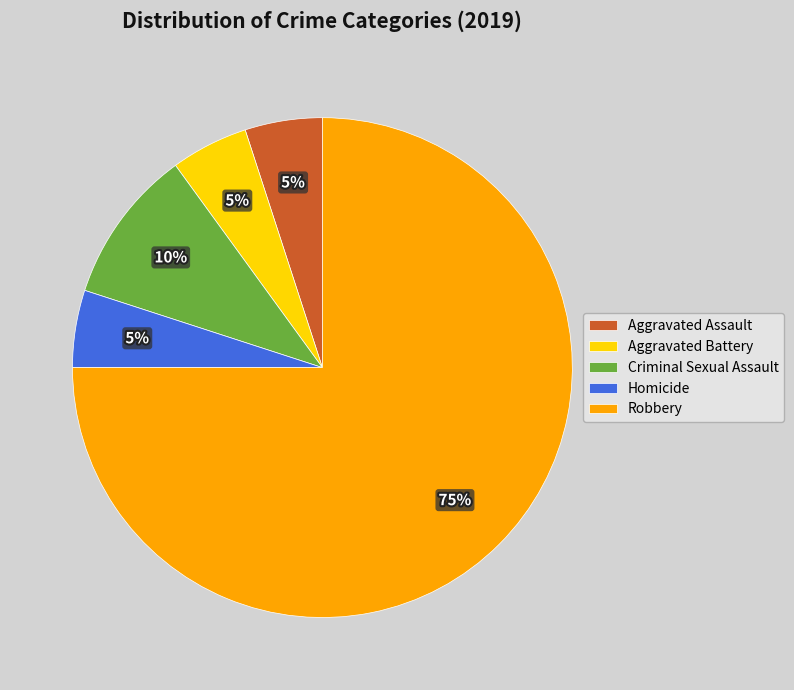

True or false: Aggravated Assault accounts for 5% of the total.

True